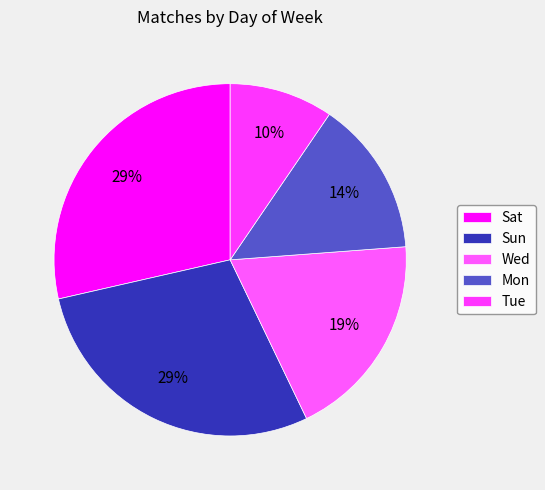

To the nearest percent, what percentage of the pie is Sun?

29%